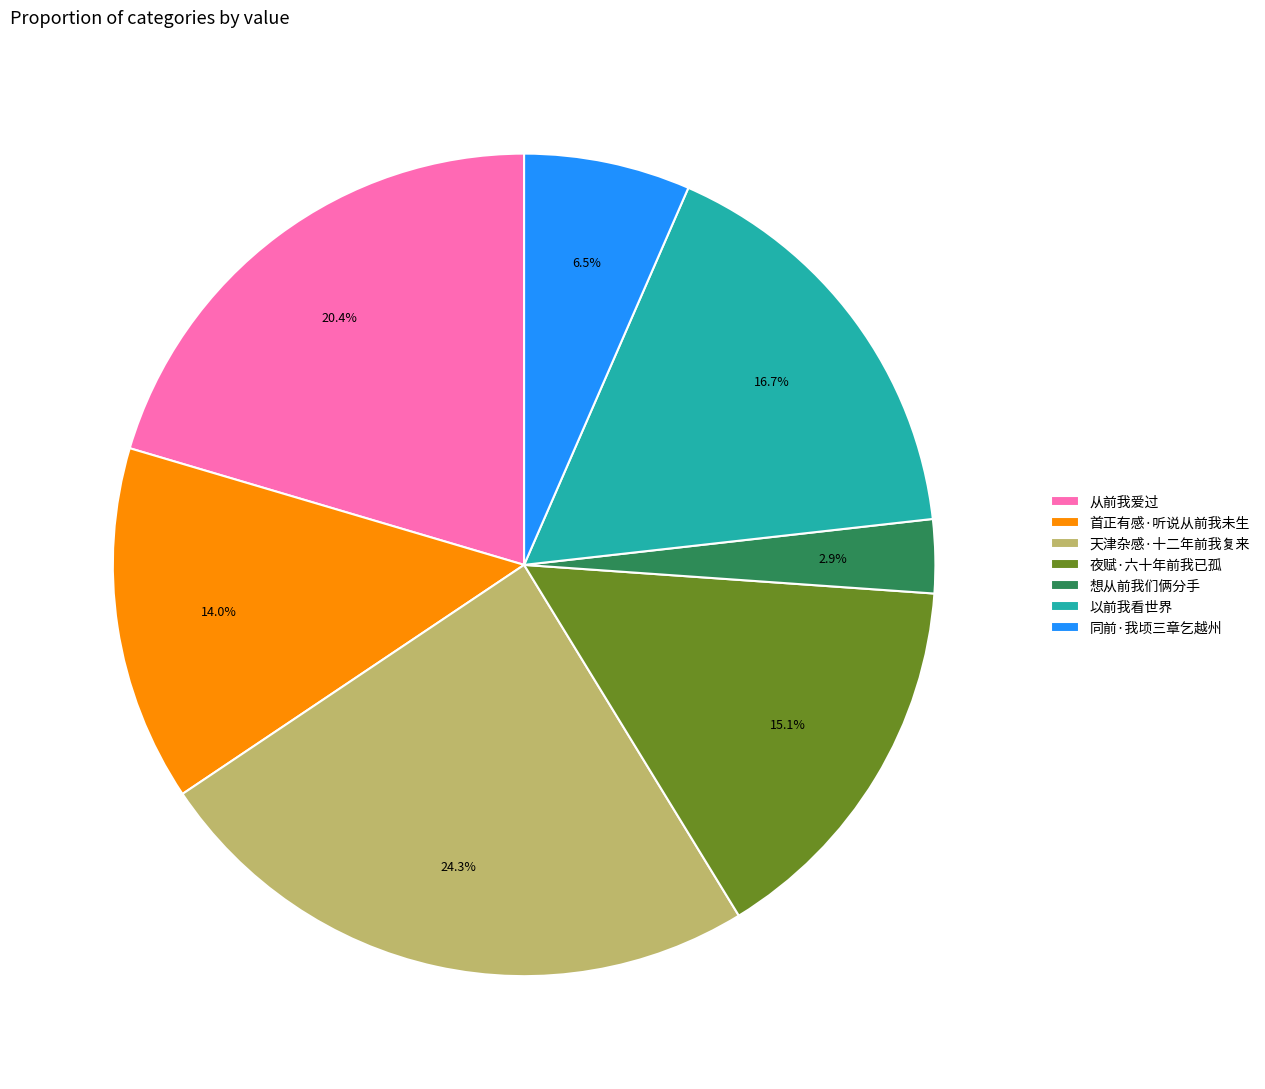

Approximately how many times larger is the value at 以前我看世界 compared to 首正有感·听说从前我未生?

1.2